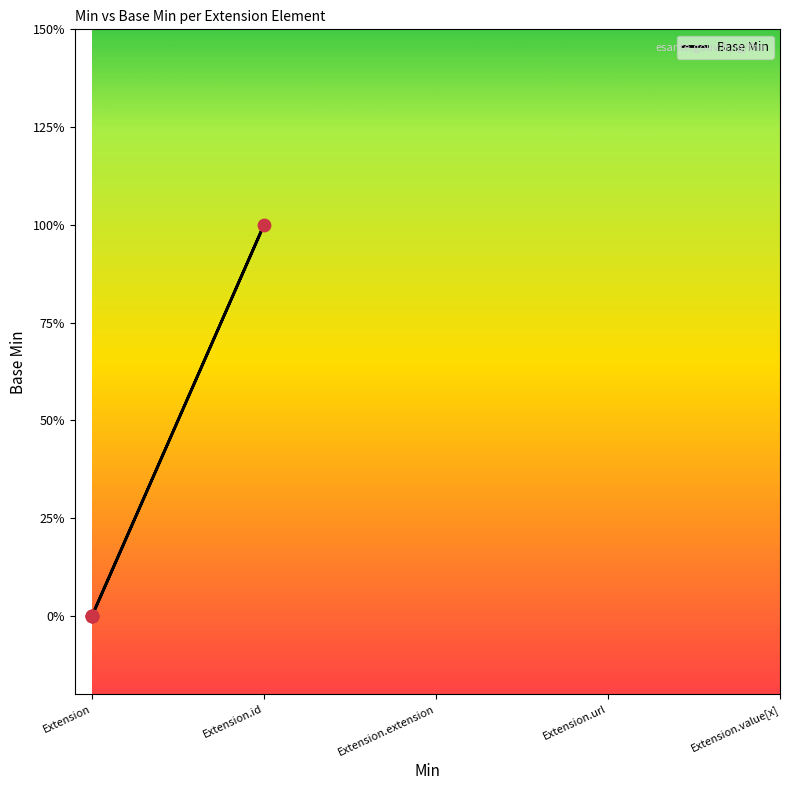

What is the change in value from Extension.id to Extension.url?

+1